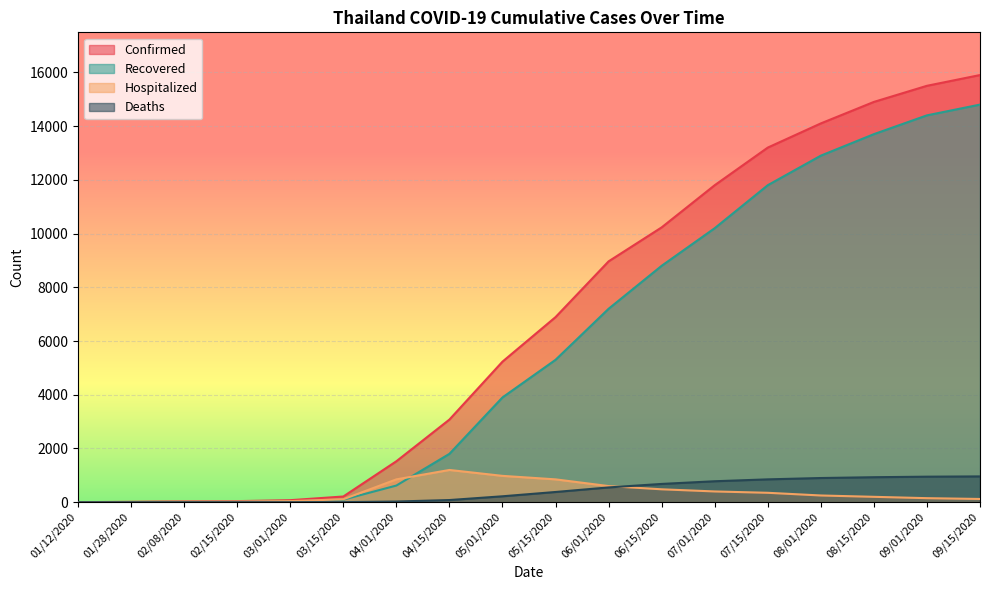

What is the value of the Deaths point at the 9th from the left?

220